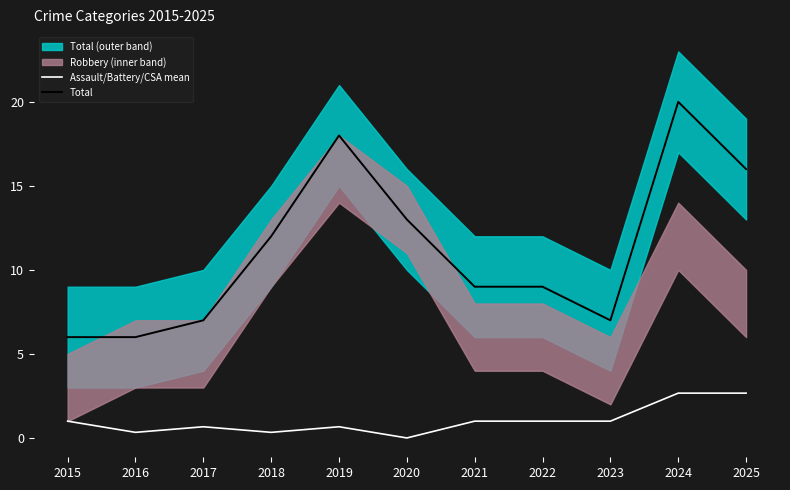

At which label is Total closest to 13?

2020